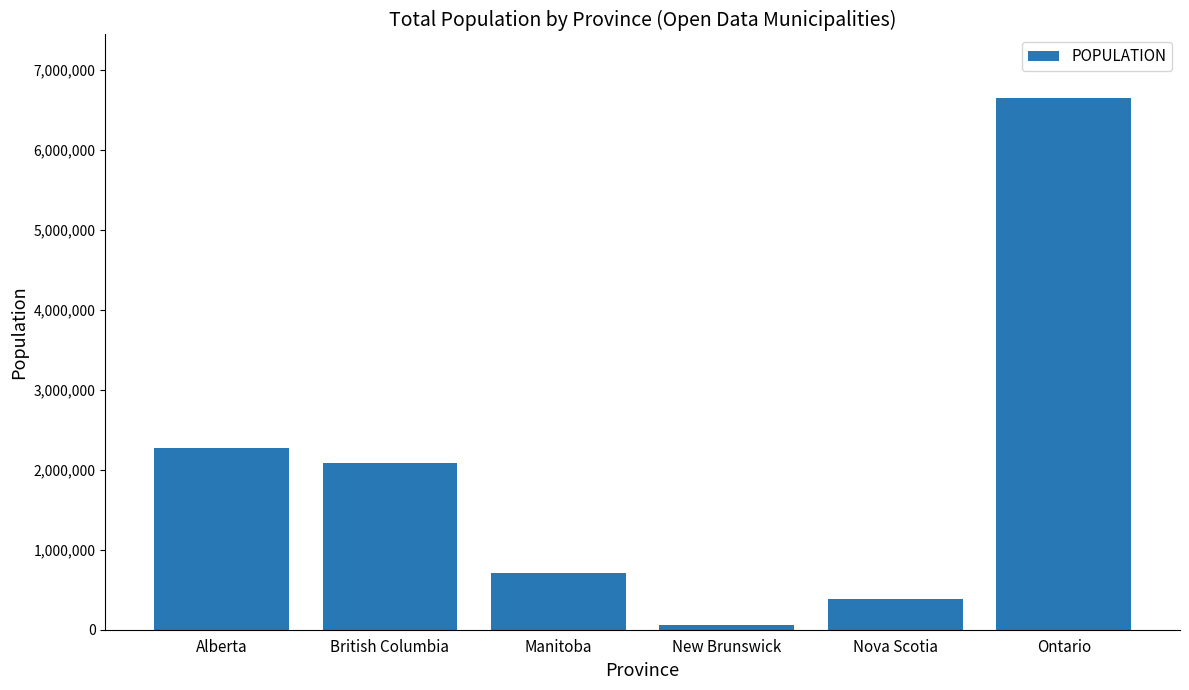

How many bars are there in total?

6